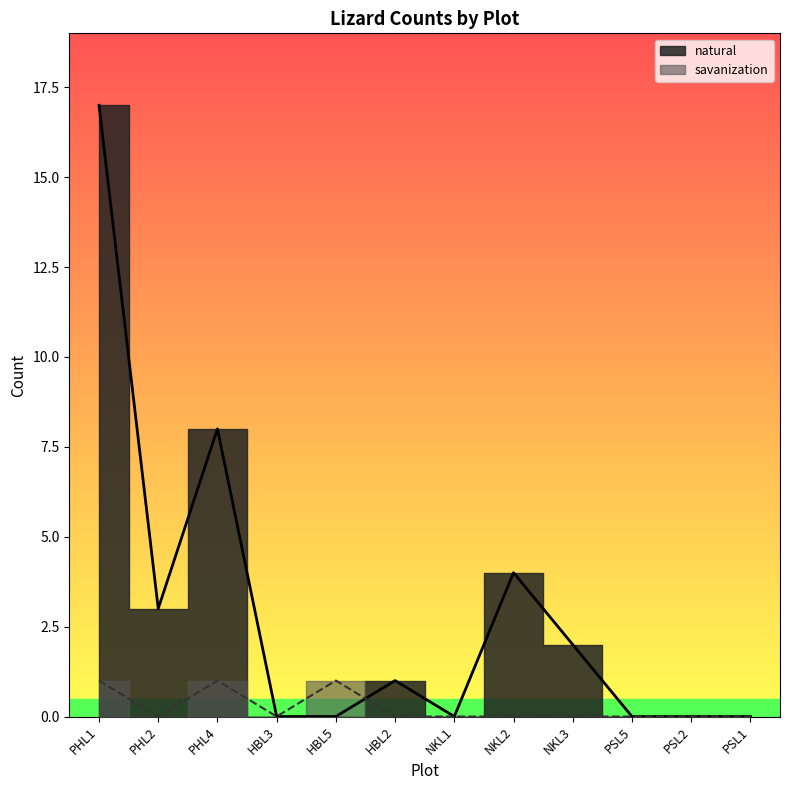

Reading left to right, what are all the values shown in this chart?

natural: PHL1=17	PHL2=3	PHL4=8	HBL3=0	HBL5=0	HBL2=1	NKL1=0	NKL2=4	NKL3=2	PSL5=0	PSL2=0	PSL1=0
savanization: PHL1=1	PHL2=0	PHL4=1	HBL3=0	HBL5=1	HBL2=0	NKL1=0	NKL2=0	NKL3=0	PSL5=0	PSL2=0	PSL1=0